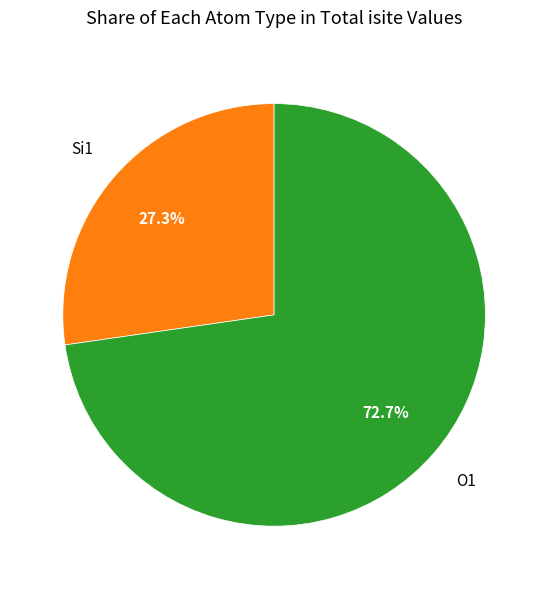

Does any single category account for the majority?

Yes